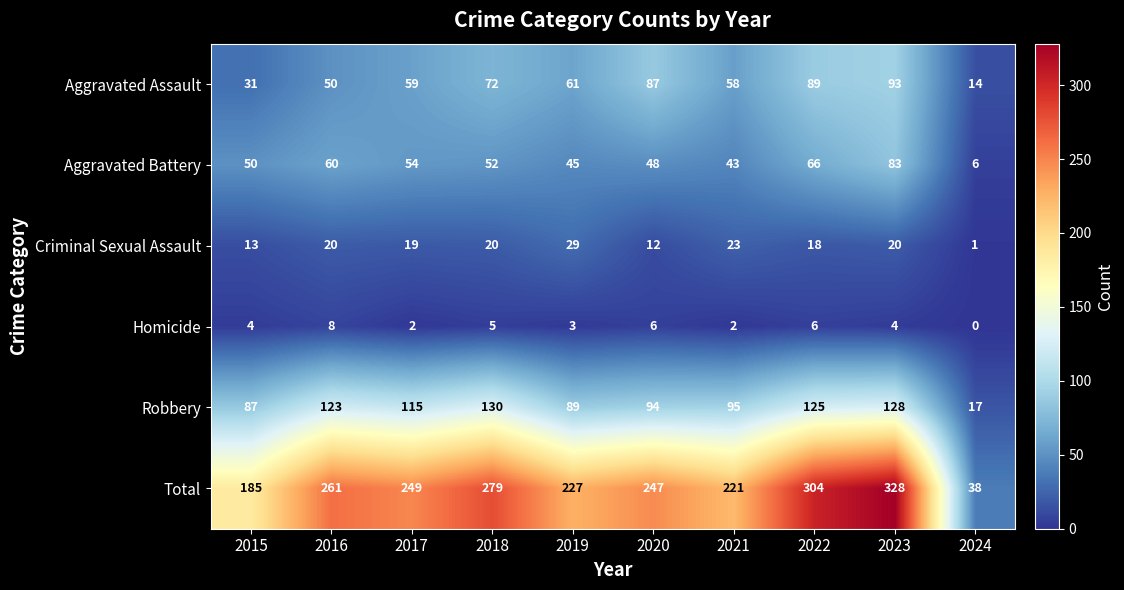

What is the greatest value displayed?

328